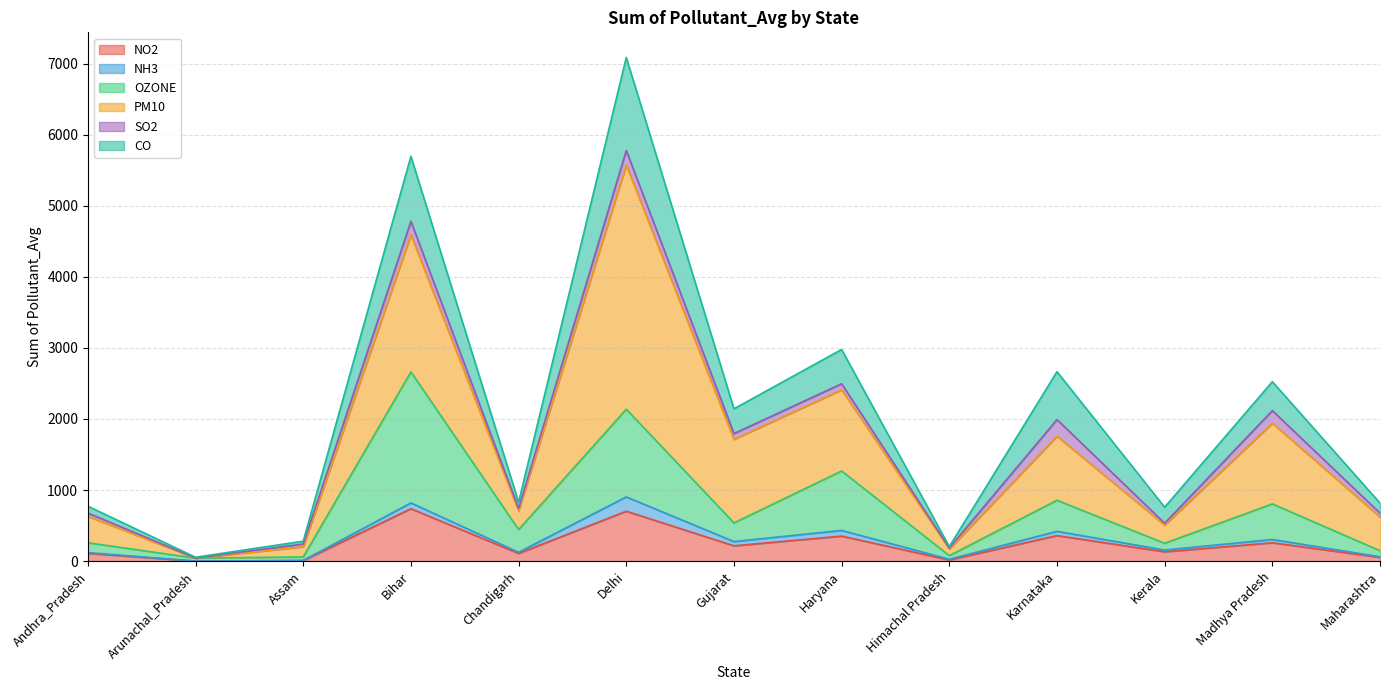

True or false: NO2 has a value of 4 at Assam.

False